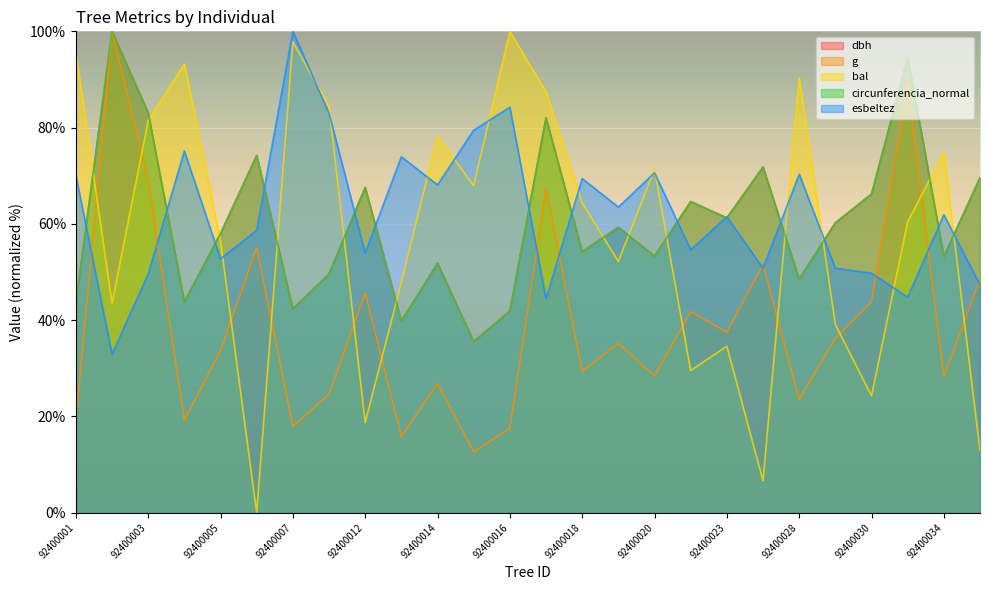

Which has a higher value, 92400017 or 92400001?

92400017